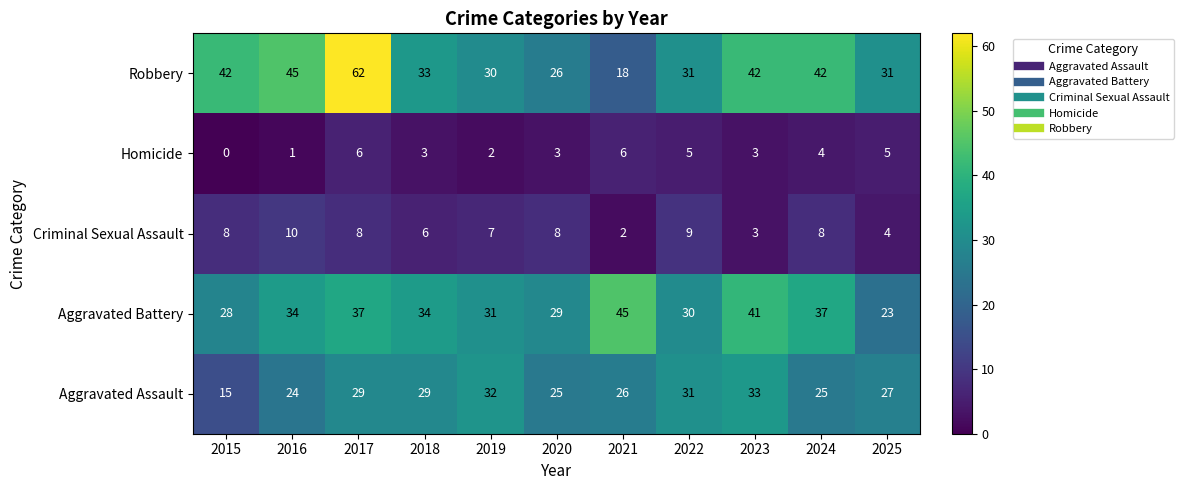

What is the difference between the highest and lowest values at 2018?

31